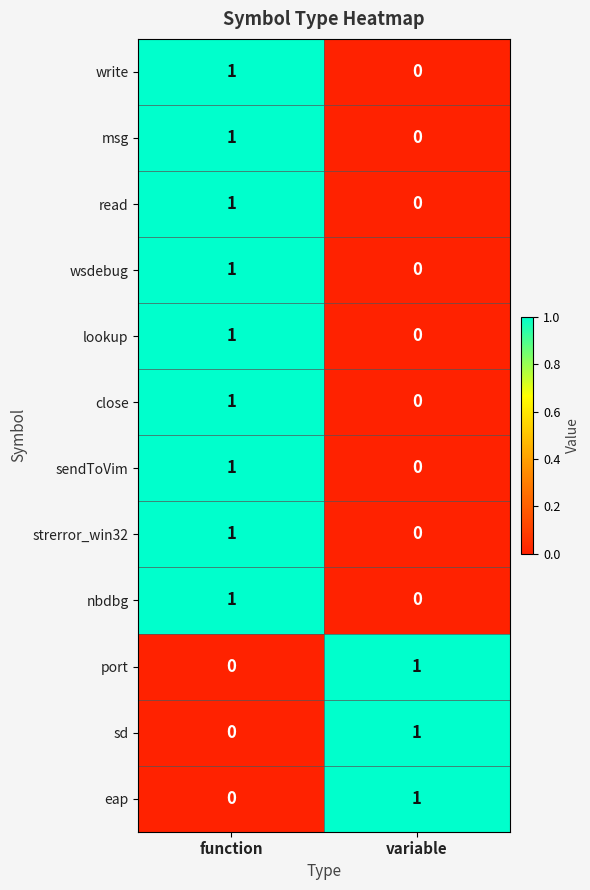

At which label does lookup reach its minimum?

variable